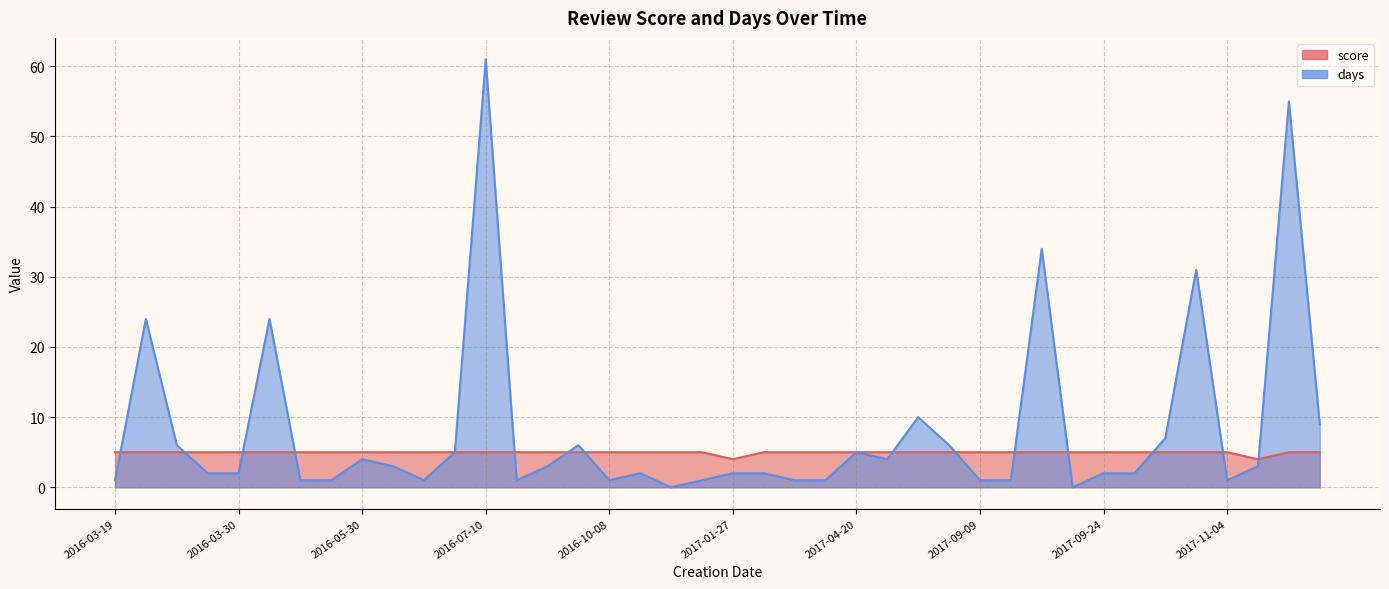

True or false: score and days intersect in this chart.

True